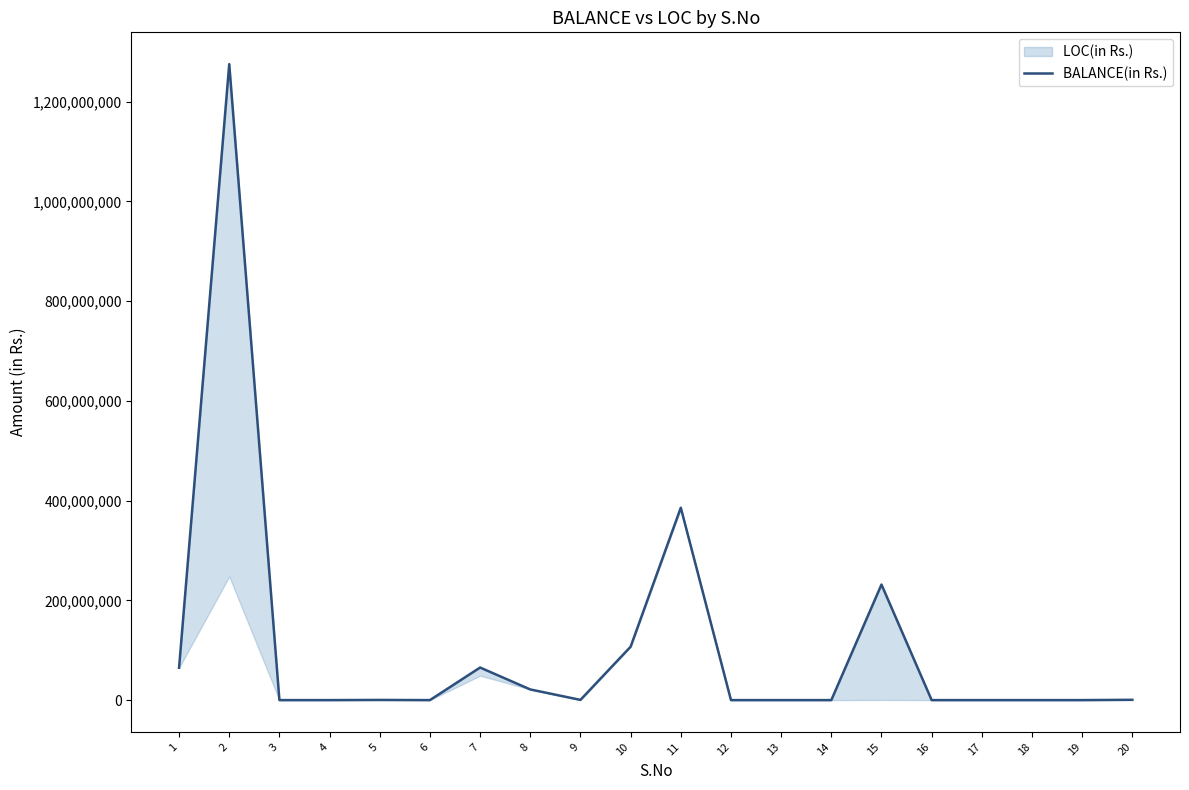

Reading right to left, transcribe all the data shown in this chart.

20=585215	19=0	18=0	17=0	16=0	15=231691198	14=0	13=0	12=0	11=385774227	10=107043261	9=431660	8=21369000	7=65297405	6=0	5=329142	4=0	3=0	2=1275179507	1=64898373